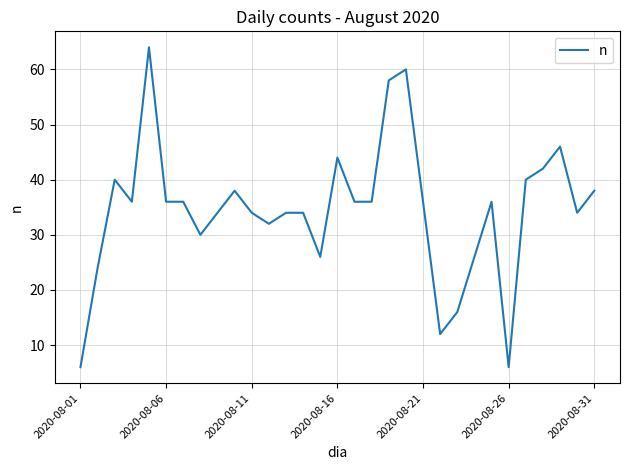

What is the minimum value shown in the chart?

6